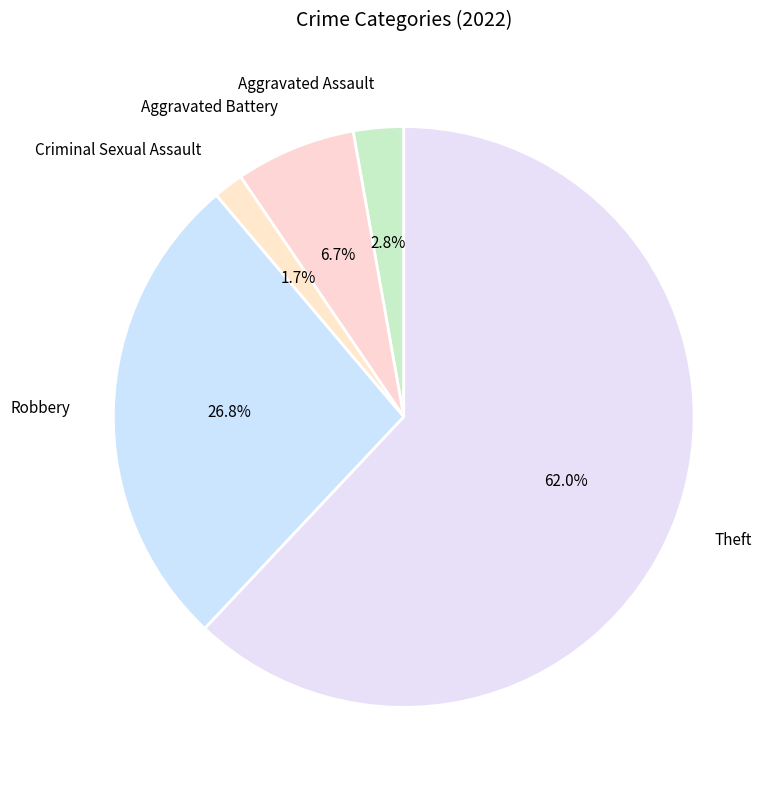

What is the total percentage of Aggravated Assault and Criminal Sexual Assault?

4.5%